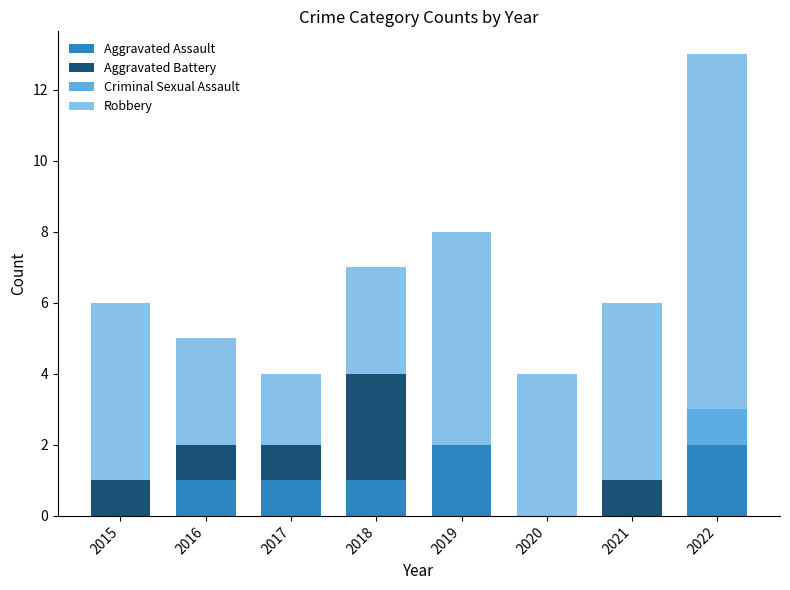

Does the chart contain stacked bars?

Yes